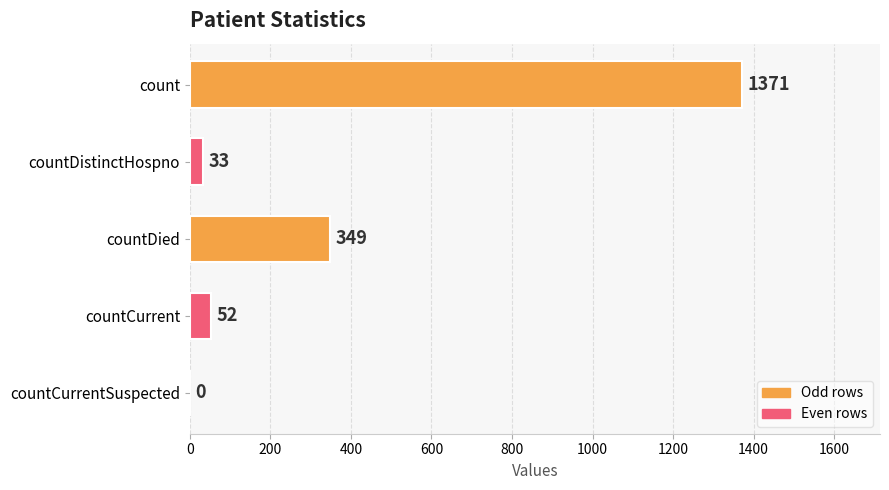

How many positive values are there?

4